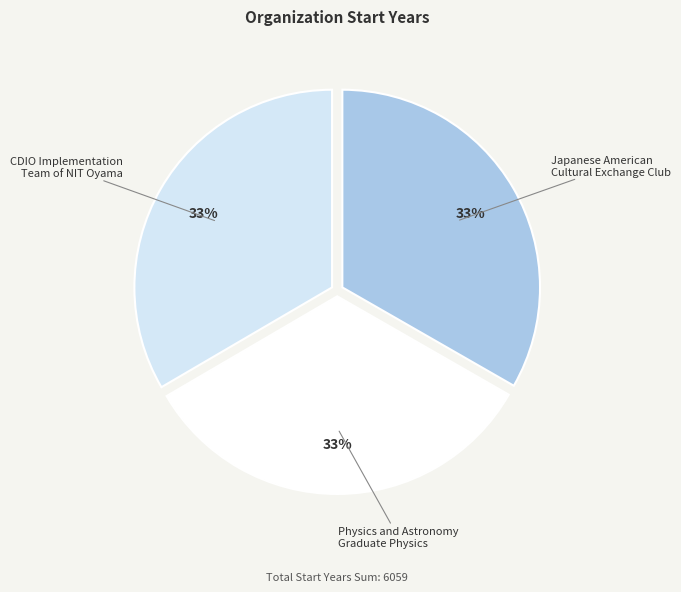

To the nearest percent, what portion does Physics and Astronomy Graduate Physics represent?

33%